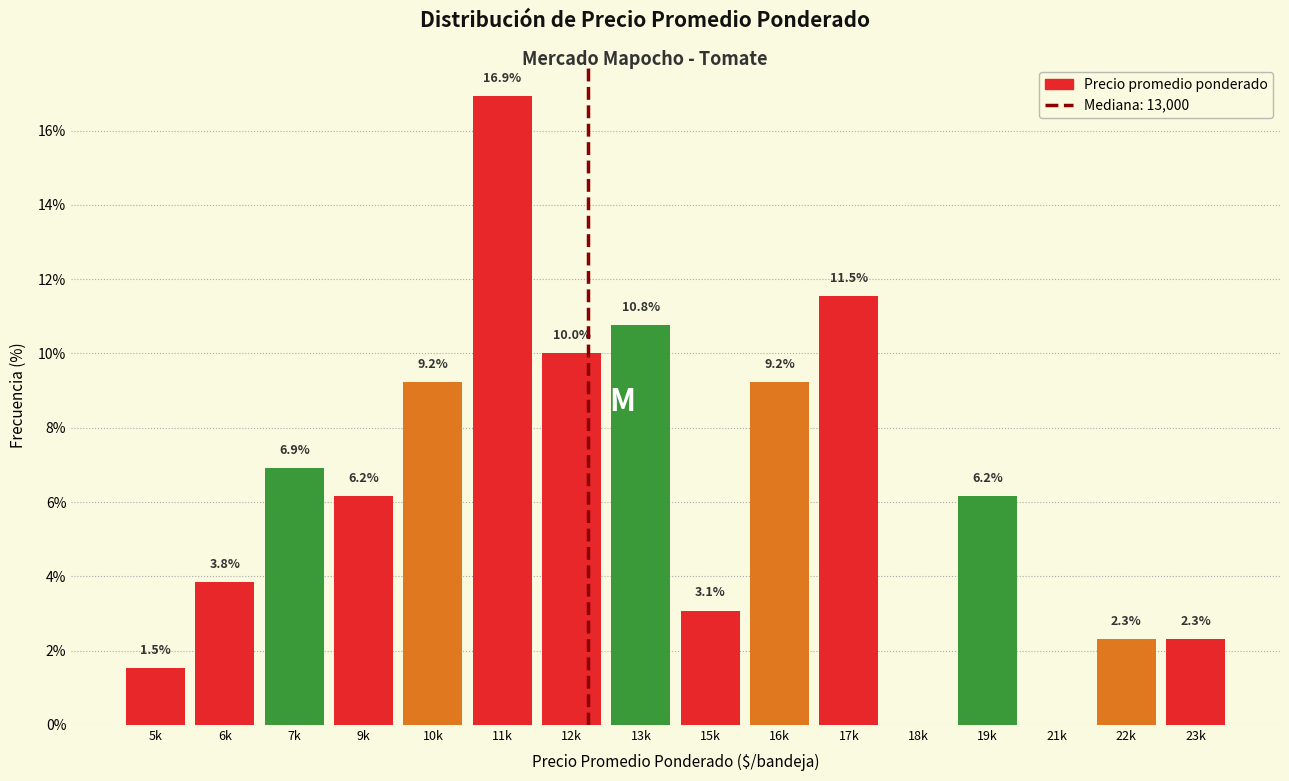

Reading right to left, what are all the values shown in this chart?

23k=2.3	22k=2.3	21k=0.0	19k=6.2	18k=0.0	17k=11.5	16k=9.2	15k=3.1	13k=10.8	12k=10.0	11k=16.9	10k=9.2	9k=6.2	7k=6.9	6k=3.8	5k=1.5